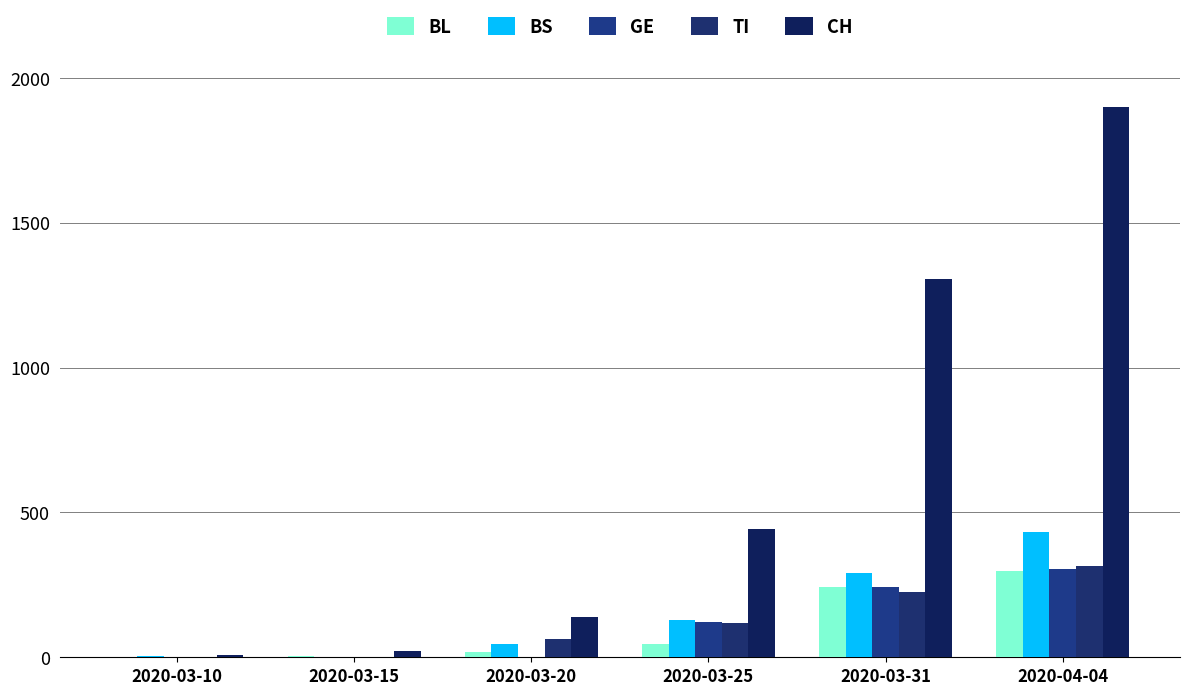

How many groups of bars are there?

6